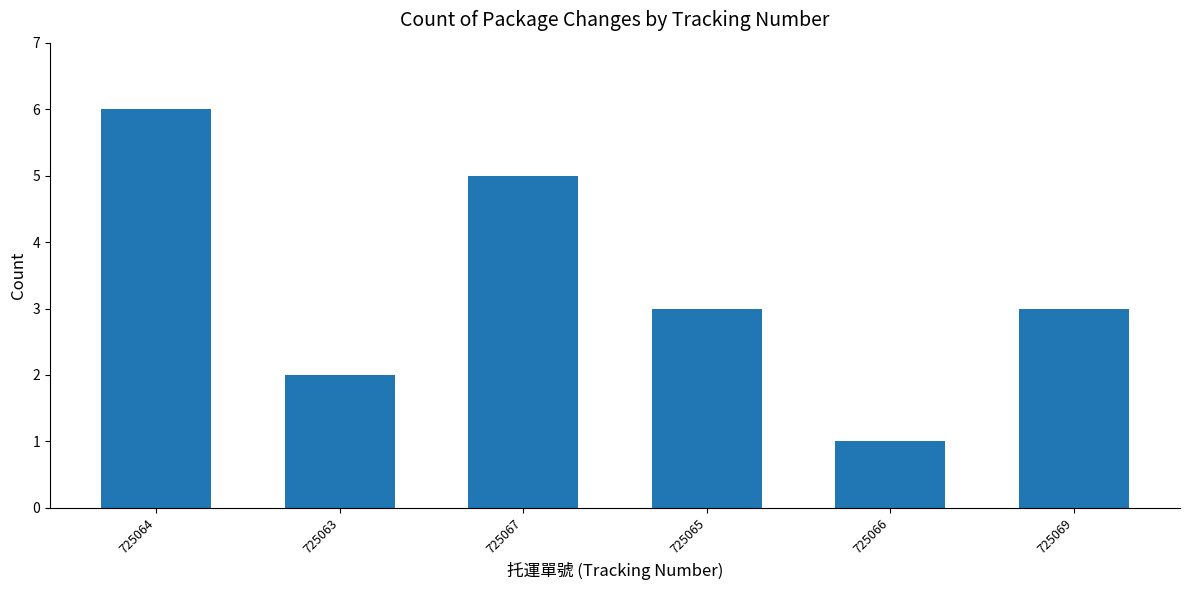

How many data points does each series have?

6